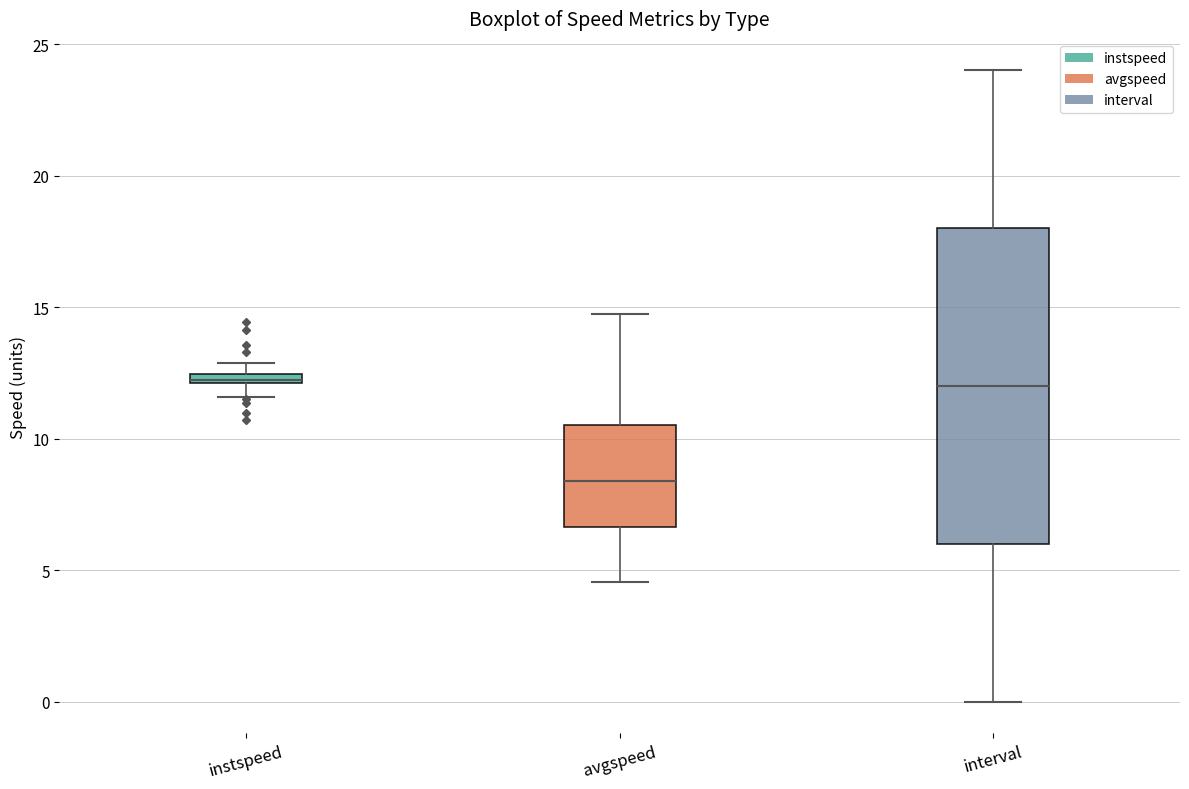

Comparing the boxes themselves (not the whiskers), which one is the tallest?

interval